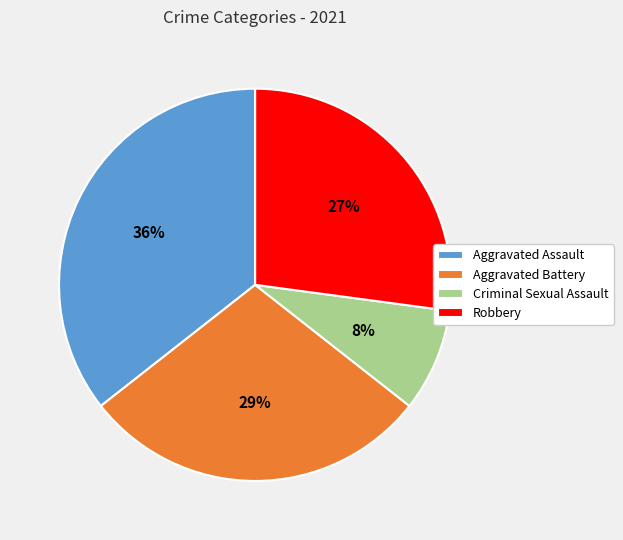

True or false: Criminal Sexual Assault accounts for 8% of the total.

True